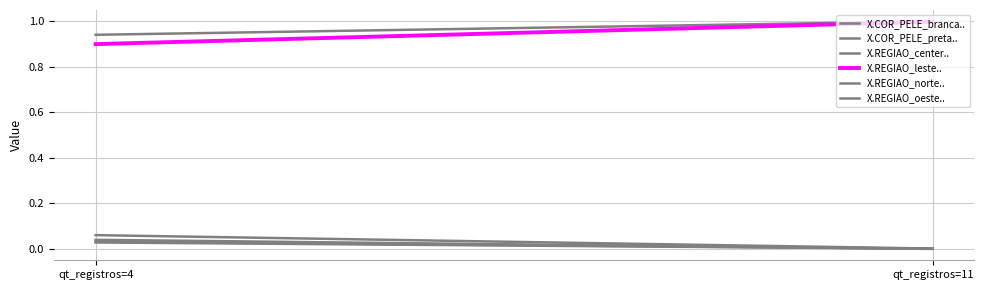

At qt_registros=4, list the series in order from smallest to largest.

X.REGIAO_norte.., X.REGIAO_oeste.., X.REGIAO_center.., X.COR_PELE_preta.., X.REGIAO_leste.., X.COR_PELE_branca..